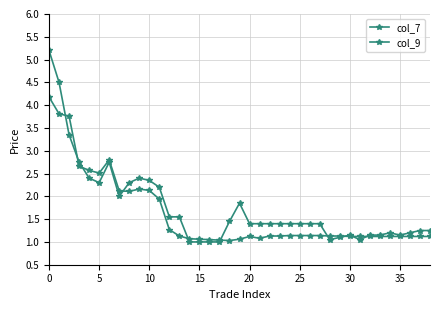

How many data points does each series have?

39